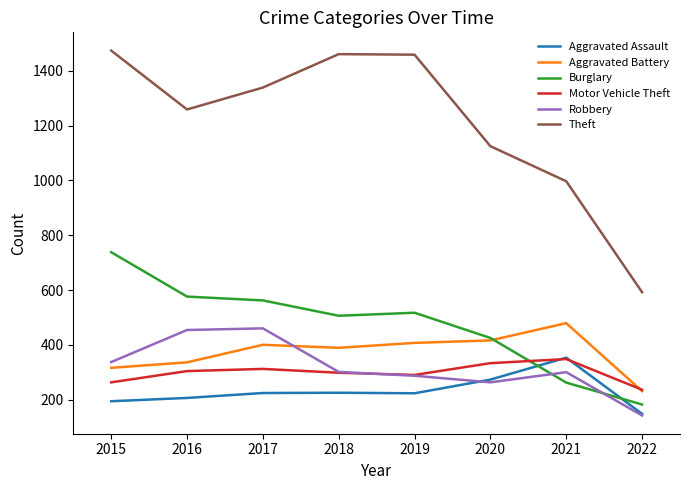

True or false: Aggravated Assault has a value of 530 at 2021.

False